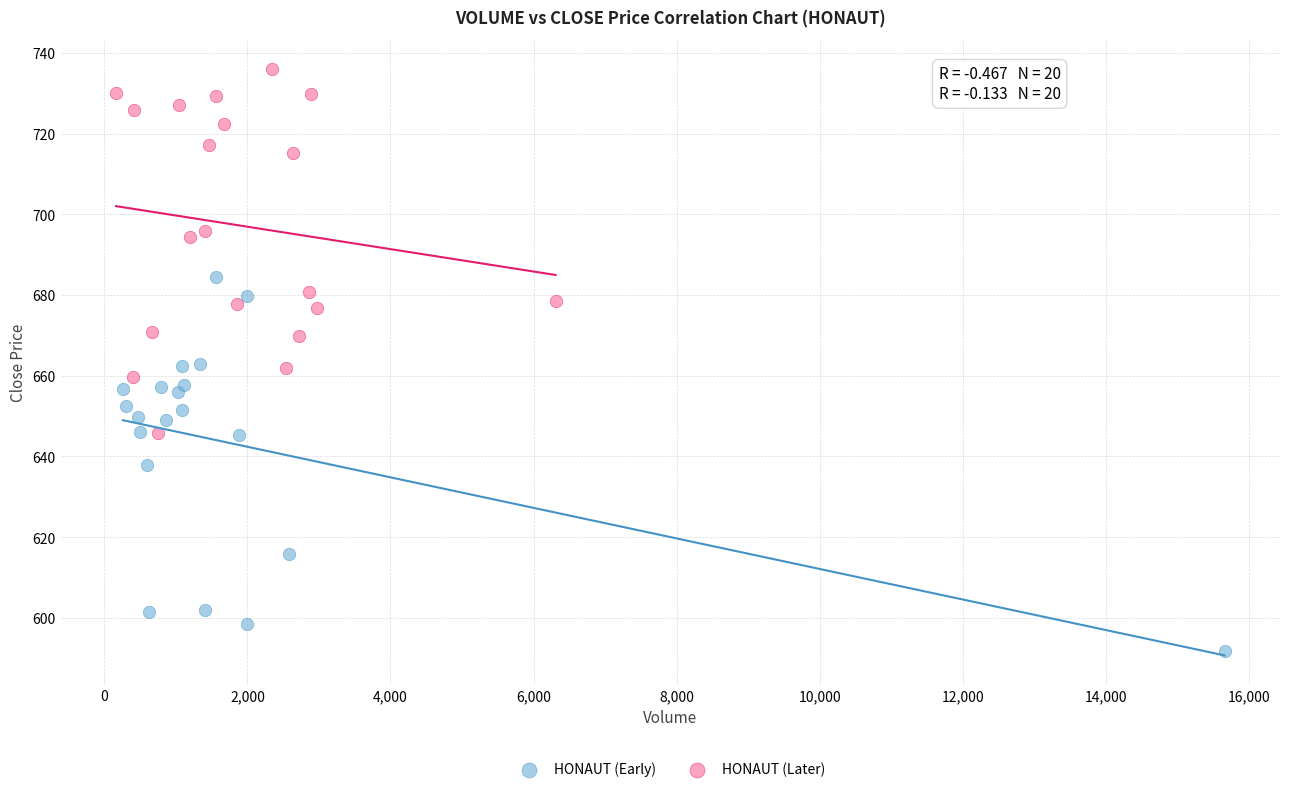

Which series contains the highest Y value?

HONAUT (Later)